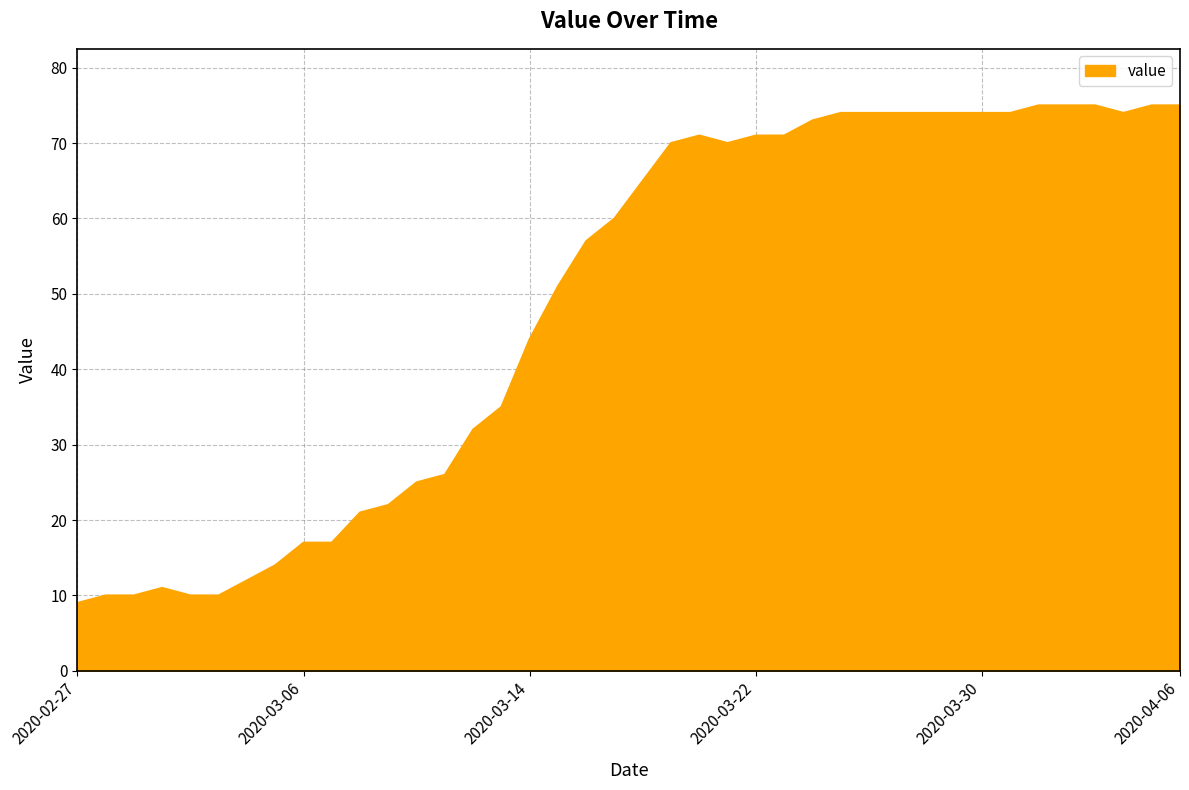

What is the maximum value shown in the chart?

75